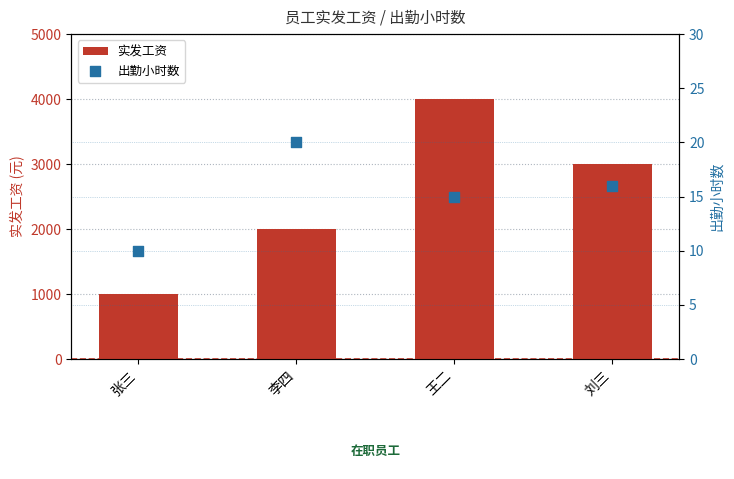

What is the total value across all series at 张三?

1010